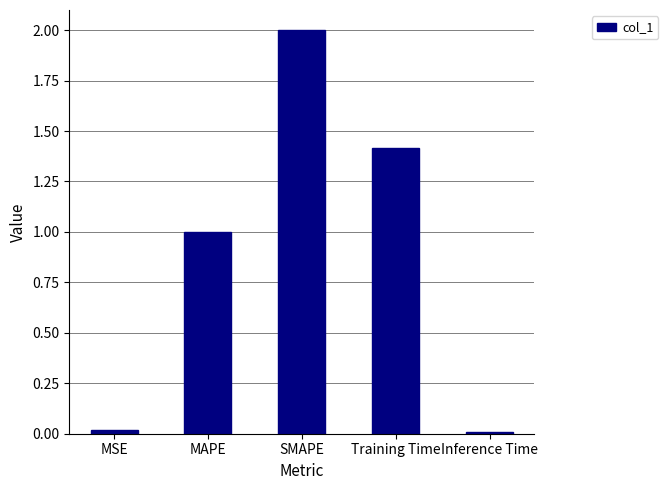

What is the label of the 2nd bar from the left?

MAPE